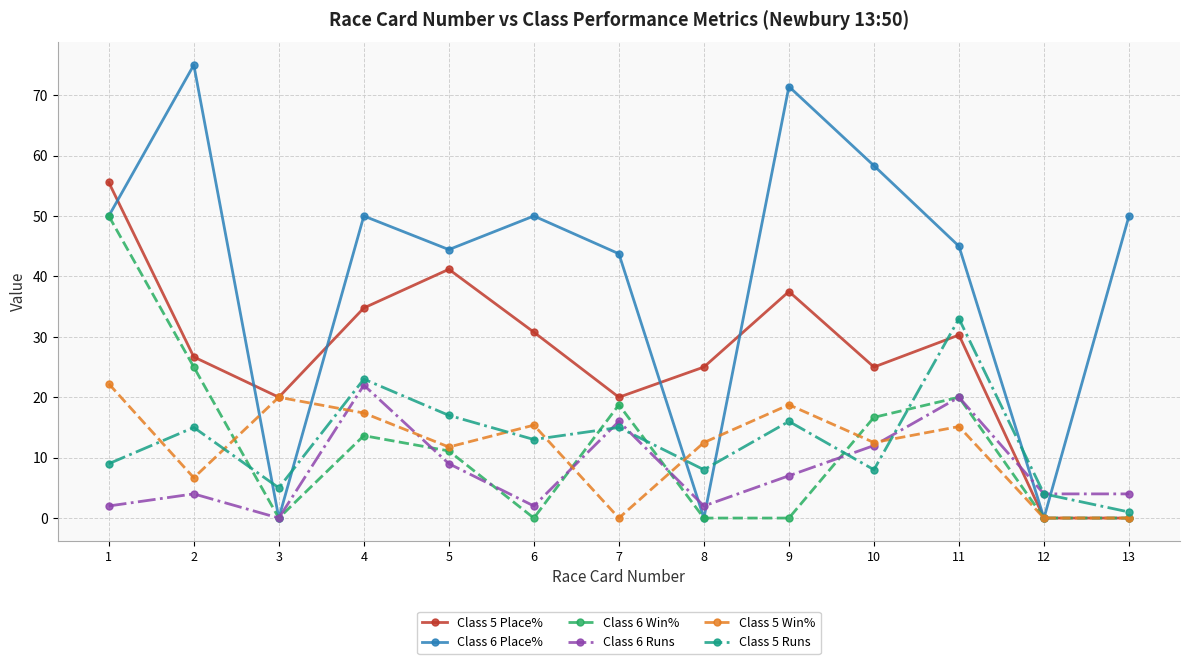

The Class 6 Place% series shows 74.1 at 5. True or false?

False